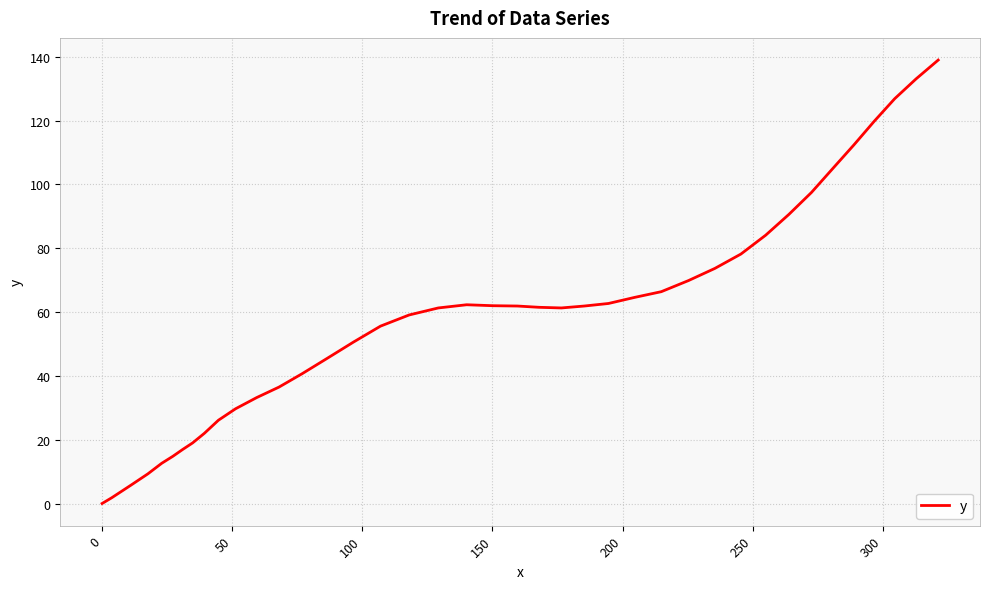

What is the greatest value displayed?

139.0